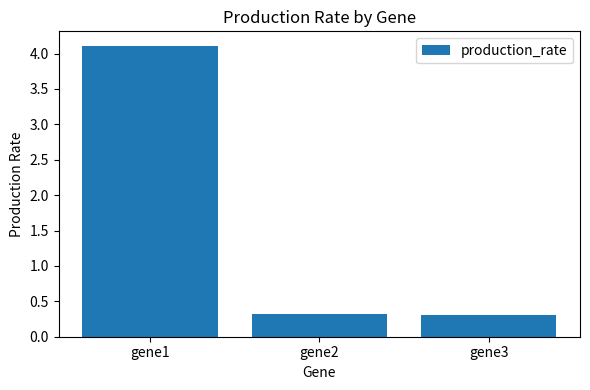

Reading right to left, what are all the values shown in this chart?

0.3	0.3	4.1